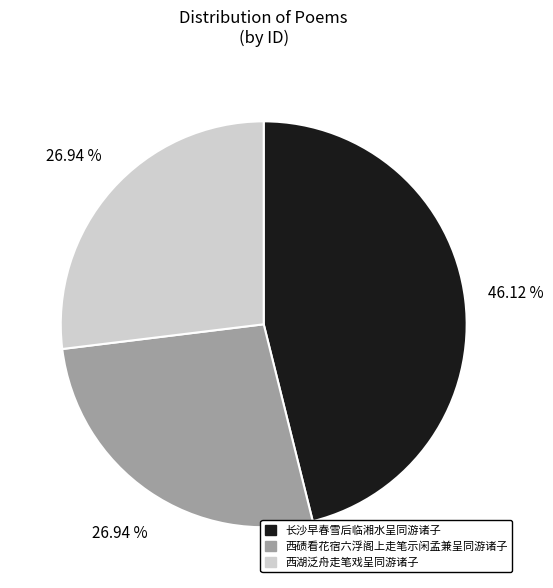

How much of the chart is everything except 西湖泛舟走笔戏呈同游诸子?

73.1%